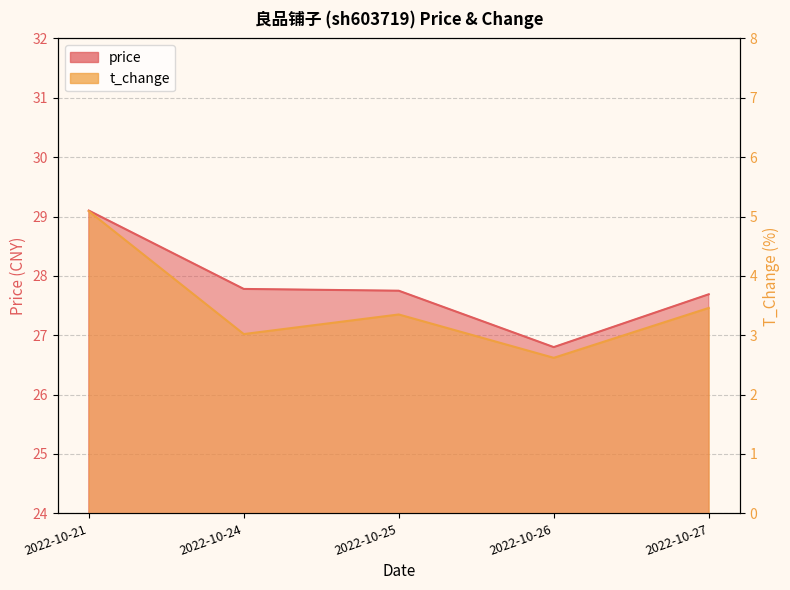

What is the maximum value for price?

29.1